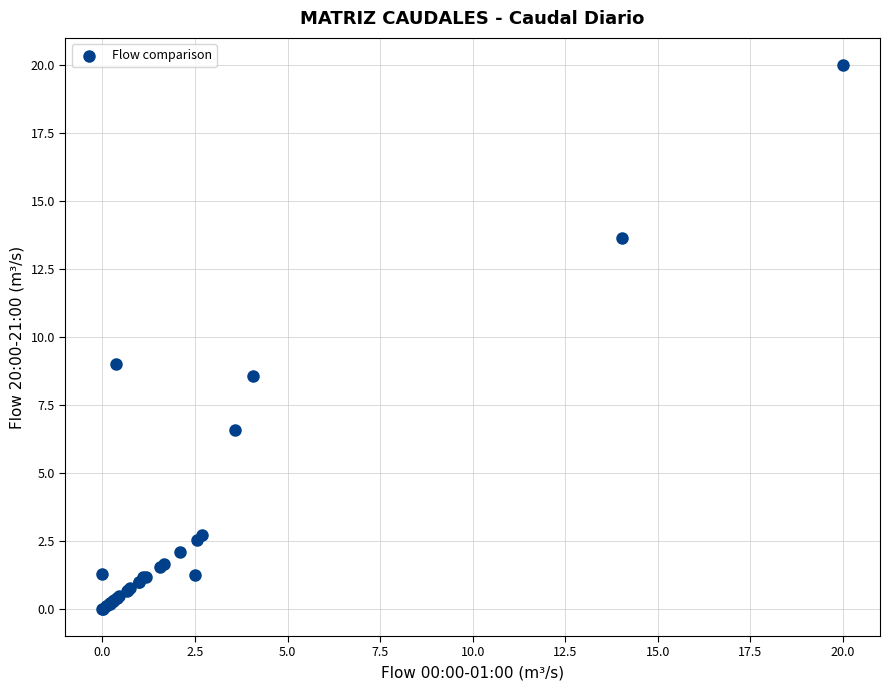

What Y value in the scatter plot is closest to 10?

9.0